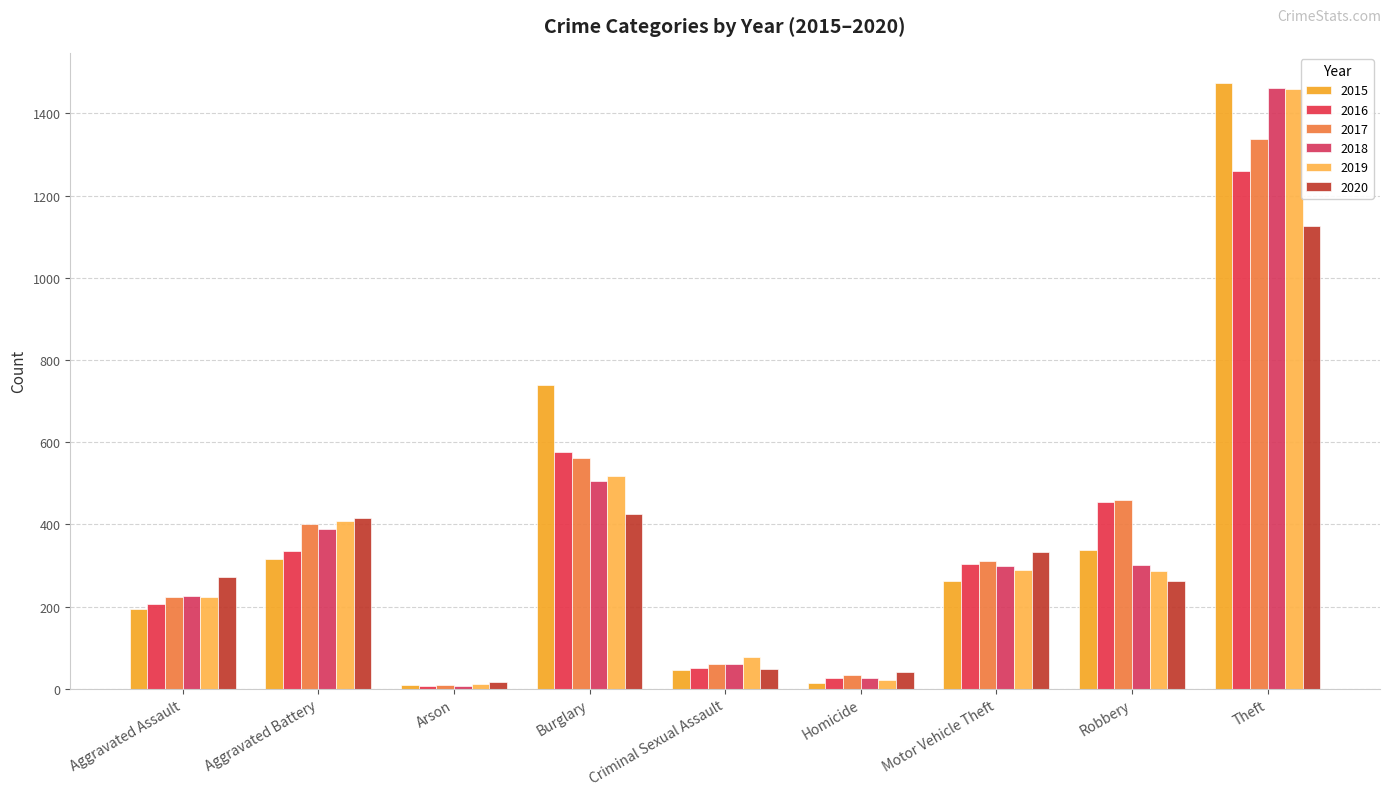

True or false: 2019 has a value of 517 at Burglary.

True